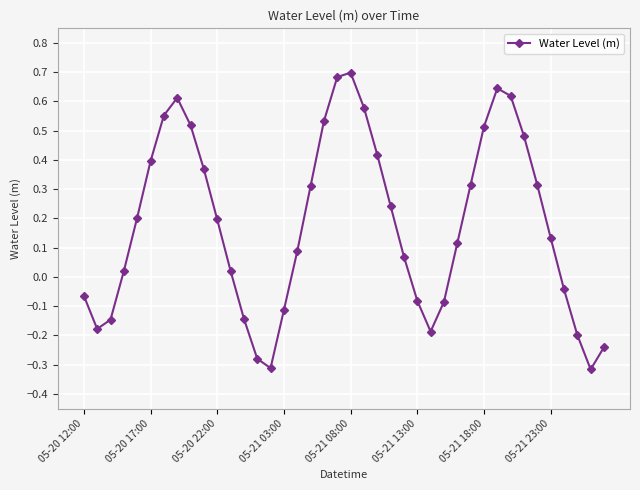

What is the difference between the maximum and second lowest values?

1.0